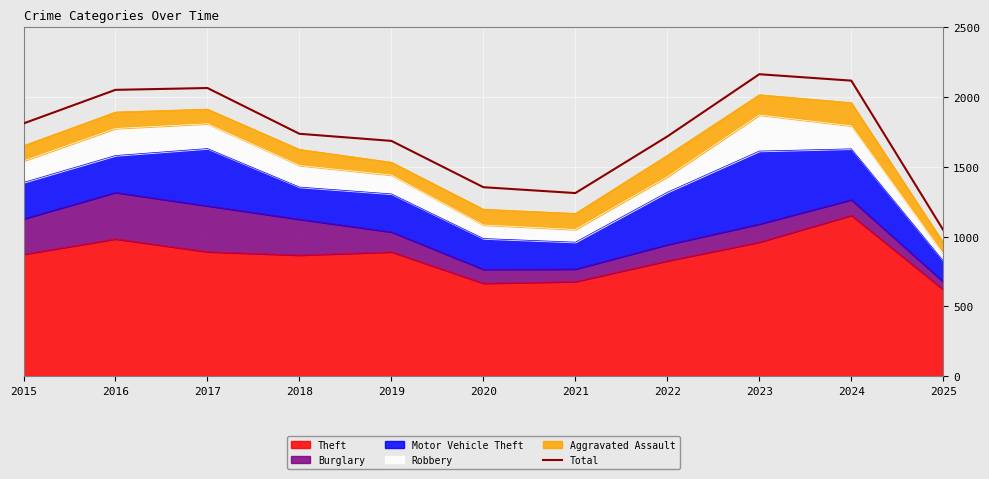

The chart shows a value of 2826 at 2015. True or false?

False